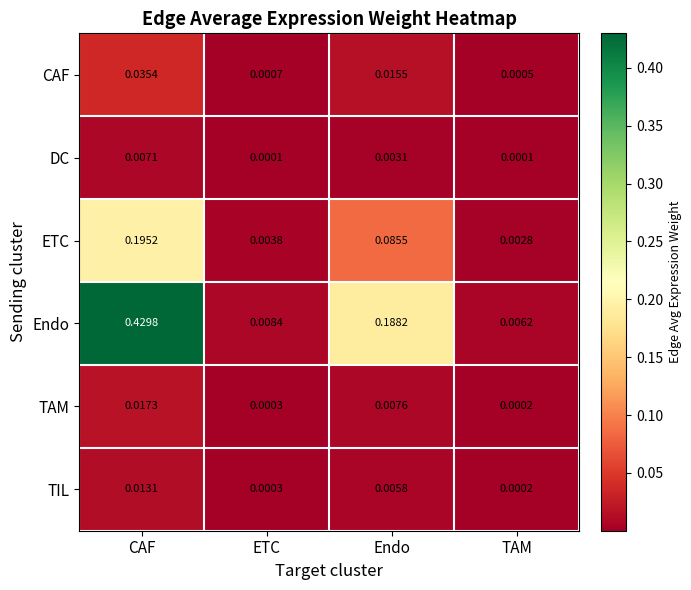

Between ETC and TAM, which series saw the biggest shift?

Endo